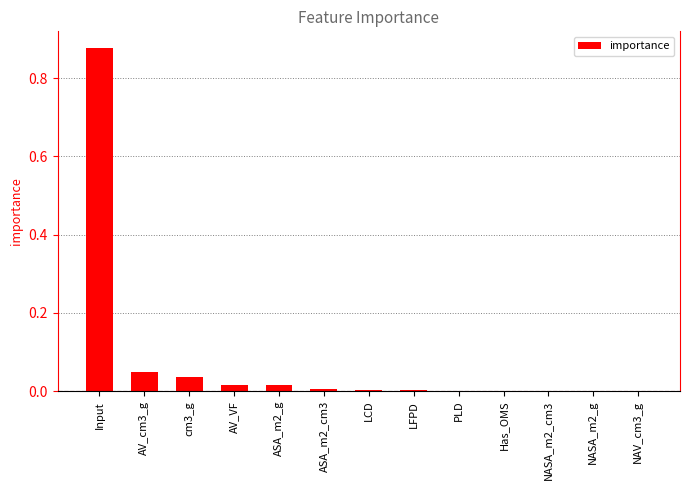

Are the bars horizontal?

No